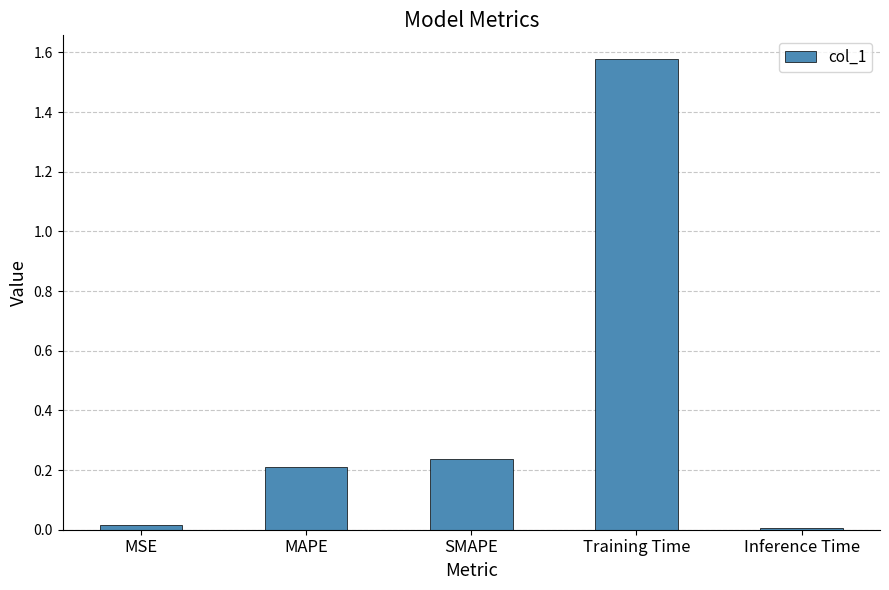

What is the sum of all values?

2.0